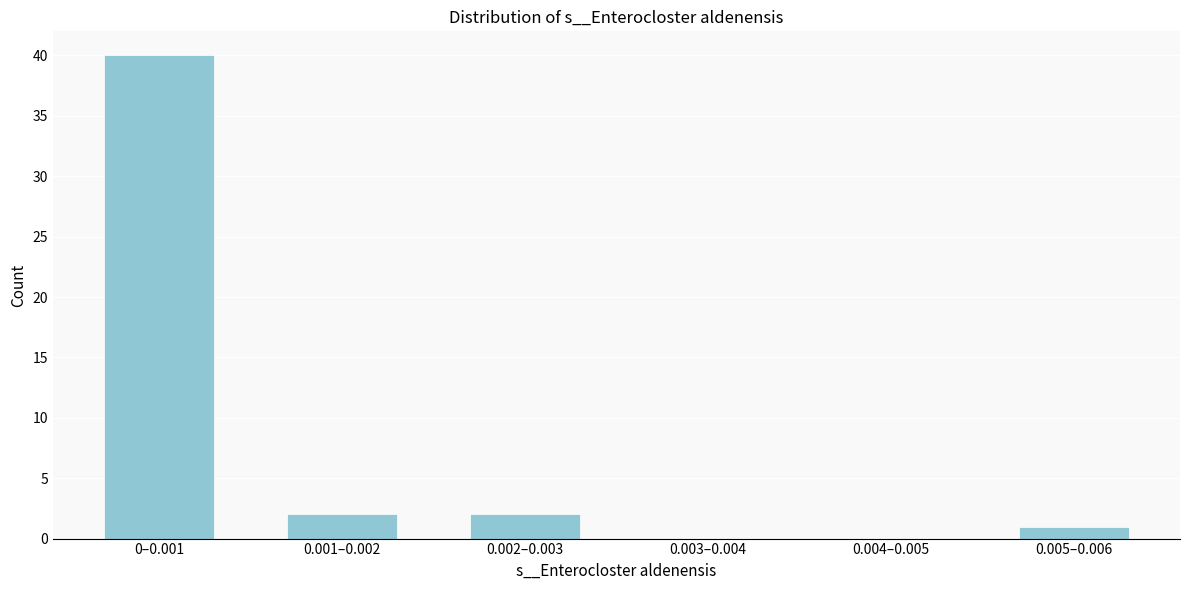

Reading right to left, extract all data points from this chart.

0.005–0.006=1	0.004–0.005=0	0.003–0.004=0	0.002–0.003=2	0.001–0.002=2	0–0.001=40